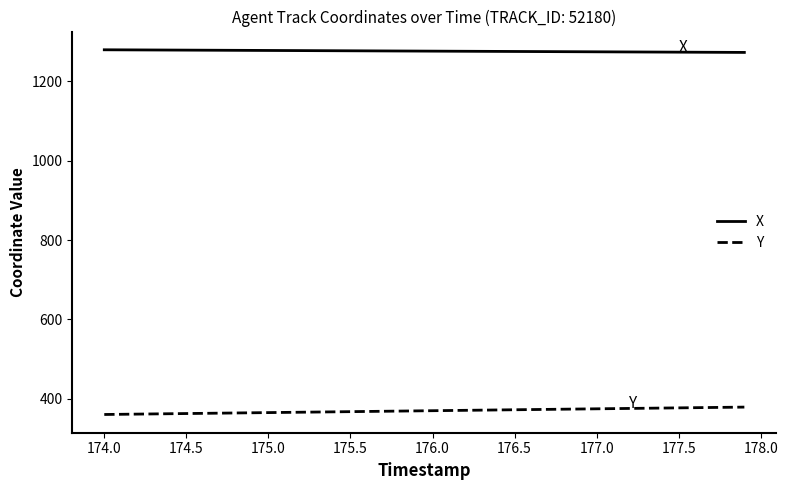

Which series has the largest total across all categories?

X